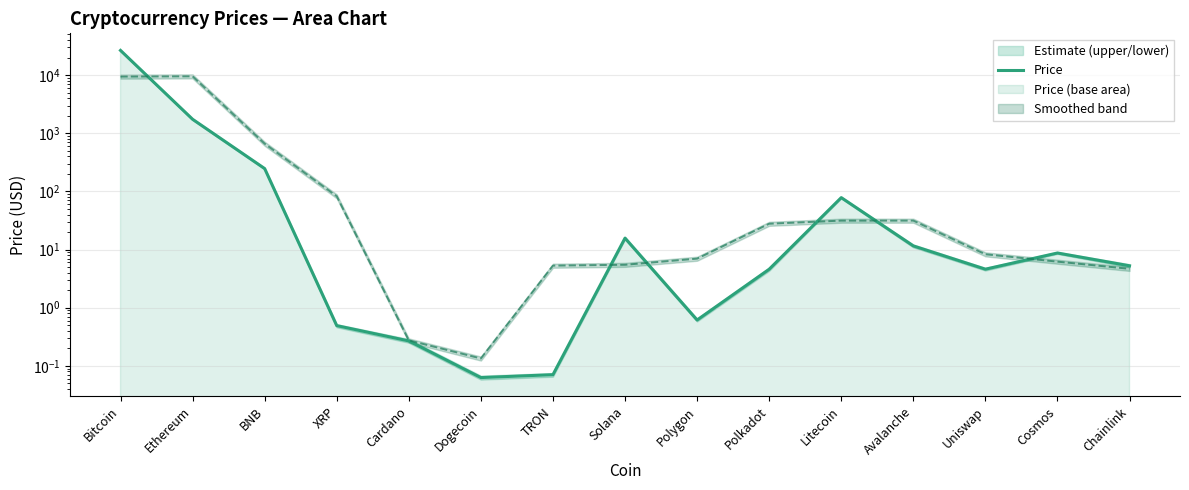

What is the ratio of the value at Polkadot to the value at Avalanche?

0.4